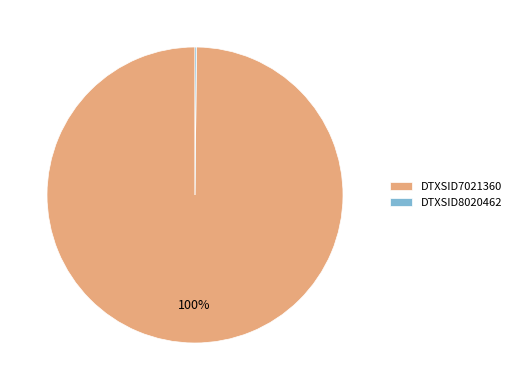

Which slice is the largest?

DTXSID7021360